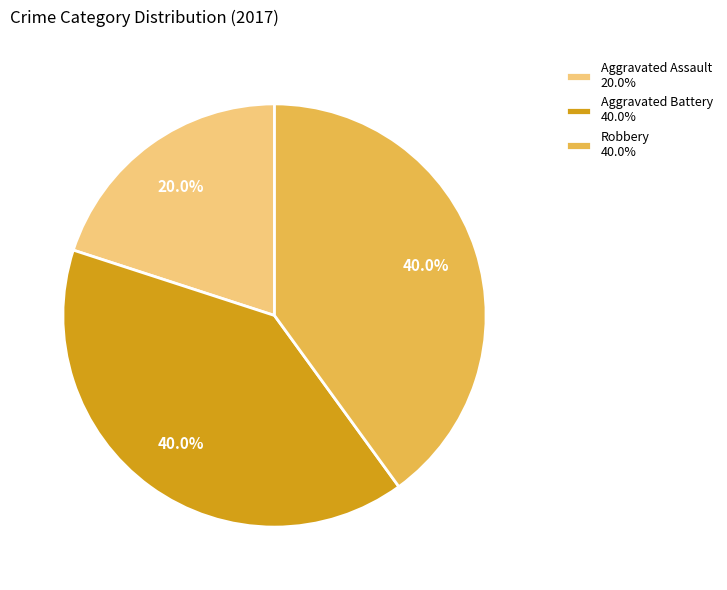

To the nearest percent, what is the difference between the largest and smallest slice percentages?

20%